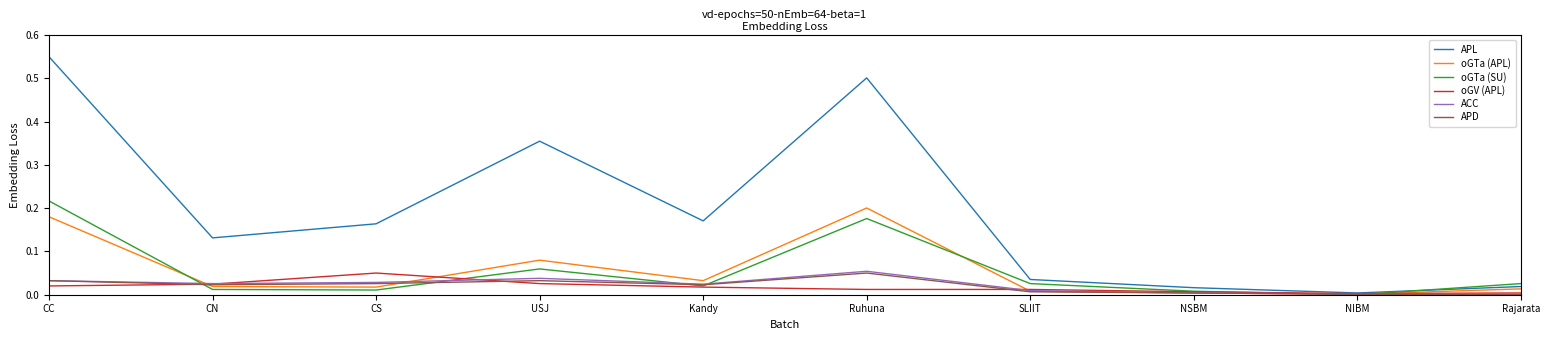

Is it true that oGV (APL) equals 0.0 at USJ?

True